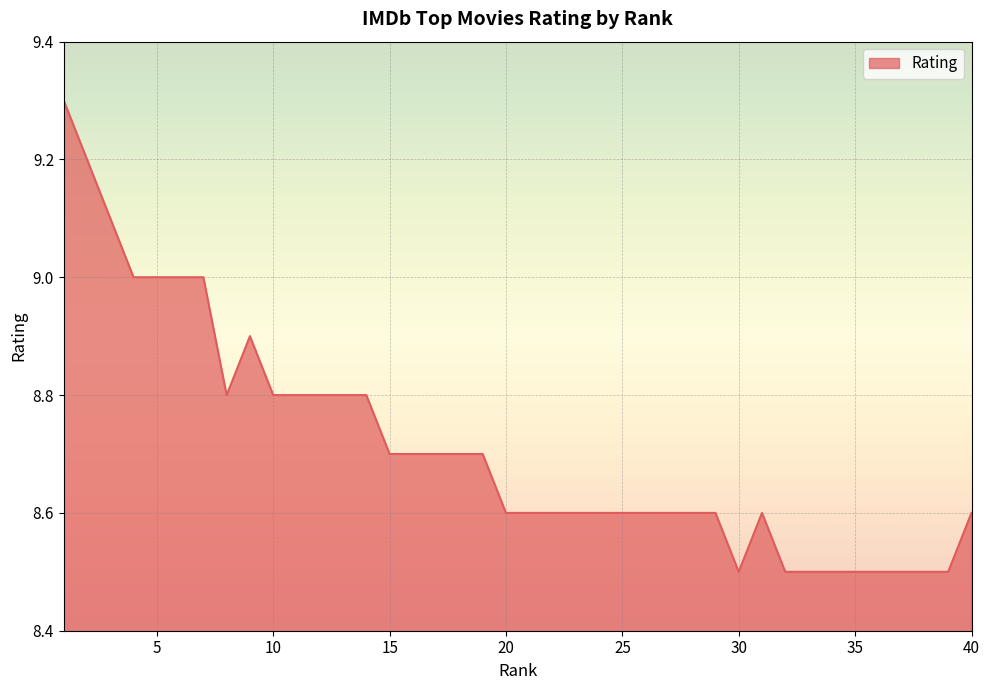

What is the greatest value displayed?

9.3